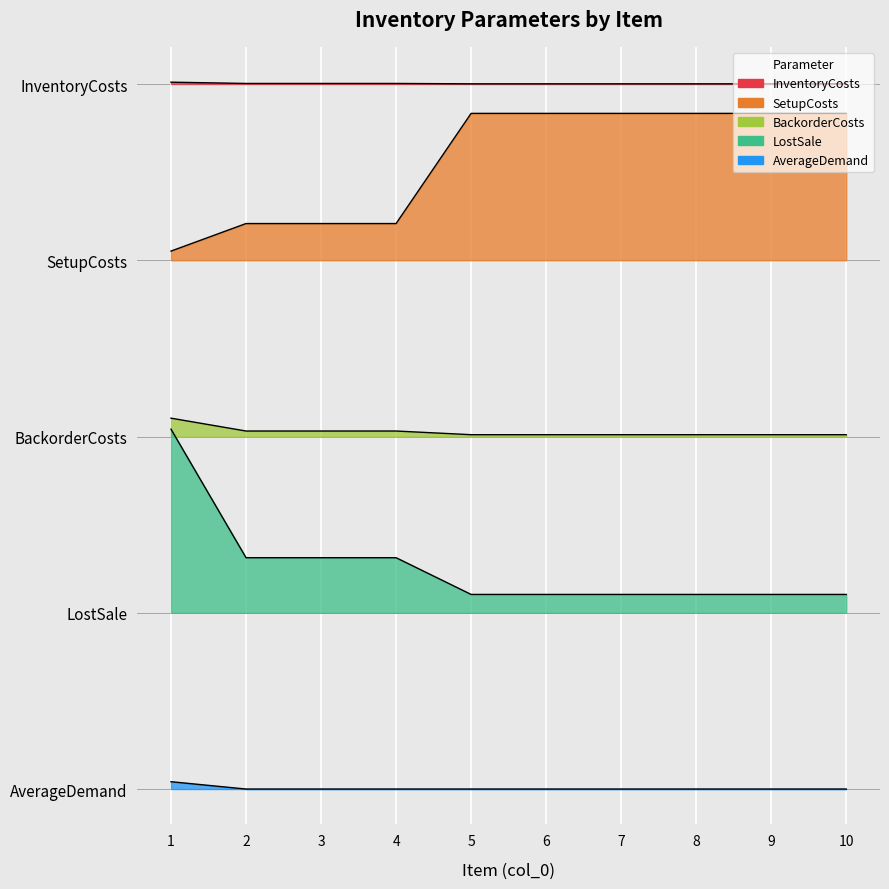

Which series has the largest range (max minus min)?

LostSale